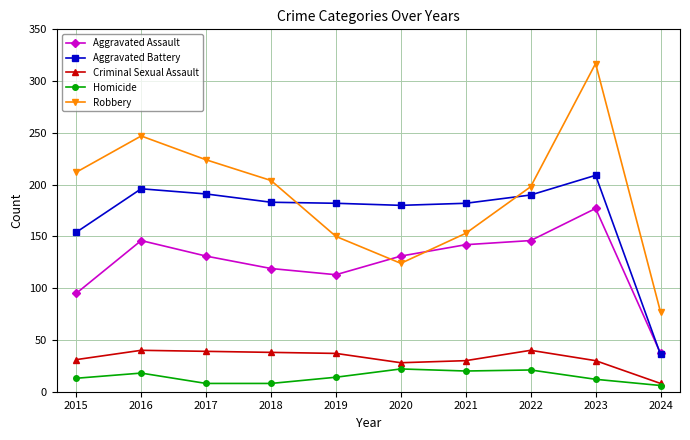

What is the spread (max minus min) of values at 2017?

216